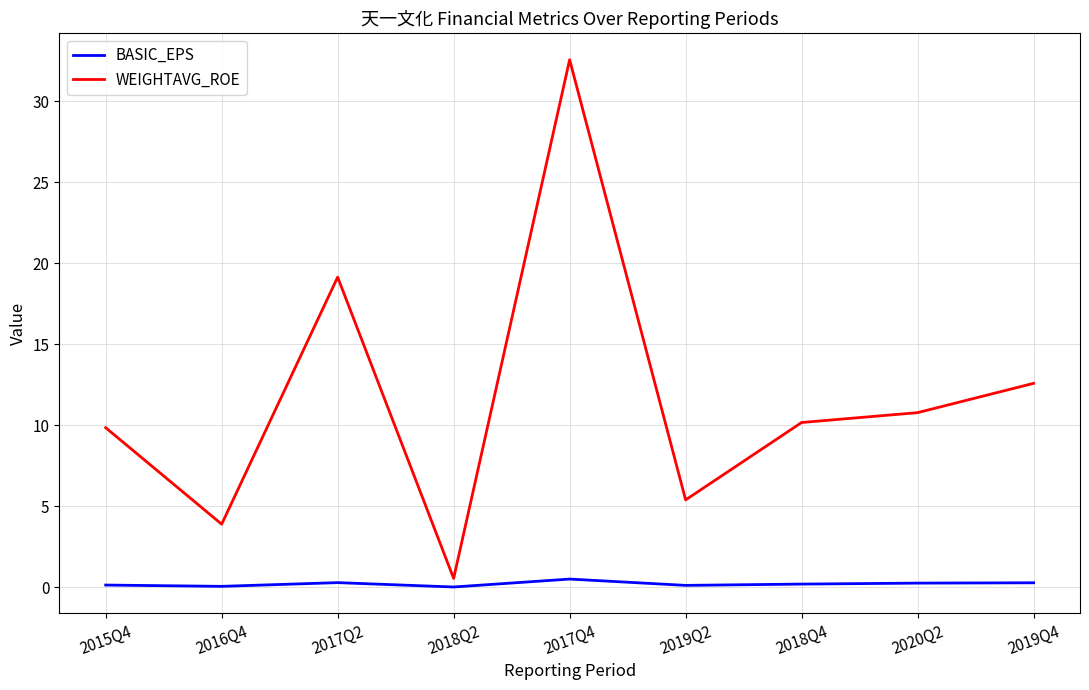

True or false: BASIC_EPS has a value of 0.2 at 2020Q2.

True